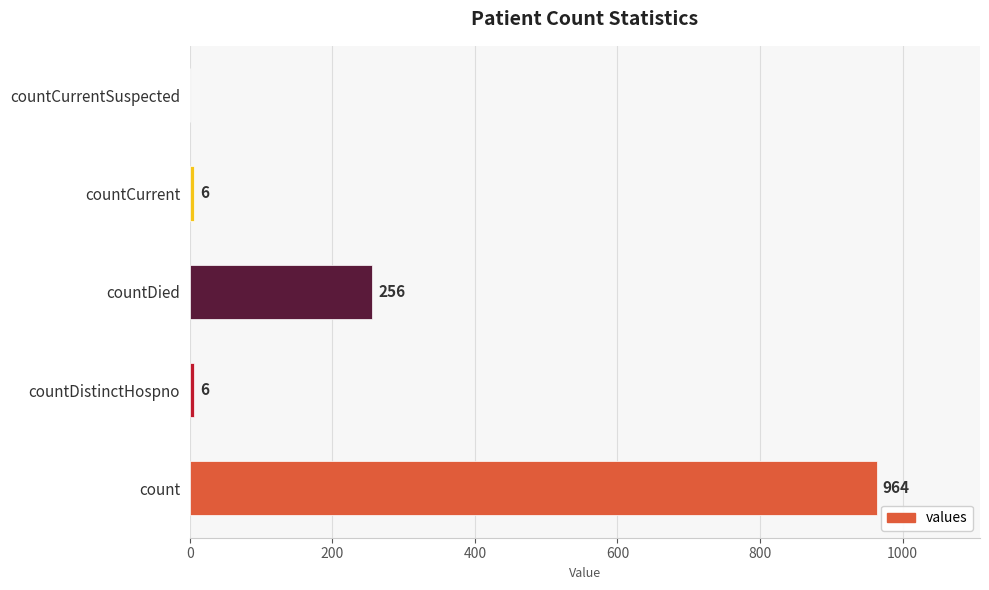

Which category has the highest value across all series?

count